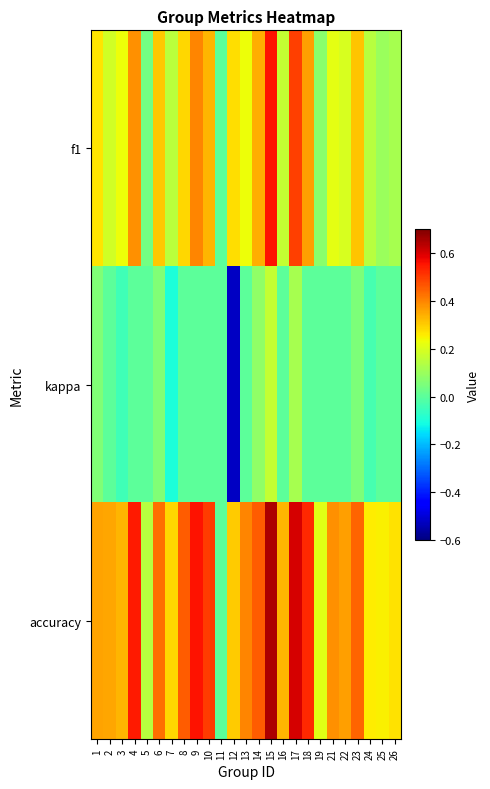

Reading right to left, transcribe all the data shown in this chart.

f1: 26=0.1	25=0.1	24=0.1	23=0.3	22=0.2	21=0.2	19=0.1	18=0.4	17=0.5	16=0.2	15=0.6	14=0.3	13=0.2	12=0.3	11=0.0	10=0.3	9=0.4	8=0.3	7=0.1	6=0.3	5=0.0	4=0.4	3=0.2	2=0.2	1=0.3
kappa: 26=0.0	25=0.0	24=-0.0	23=0.1	22=0.0	21=0.0	19=0.0	18=0.0	17=0.1	16=0.0	15=0.2	14=0.1	13=0.0	12=-0.5	11=0.0	10=0.0	9=0.0	8=0.0	7=-0.1	6=0.1	5=0.0	4=0.0	3=-0.0	2=0.0	1=0.1
accuracy: 26=0.3	25=0.2	24=0.3	23=0.4	22=0.4	21=0.4	19=0.2	18=0.5	17=0.6	16=0.3	15=0.6	14=0.5	13=0.4	12=0.3	11=0.0	10=0.5	9=0.6	8=0.5	7=0.3	6=0.4	5=0.1	4=0.5	3=0.3	2=0.4	1=0.4